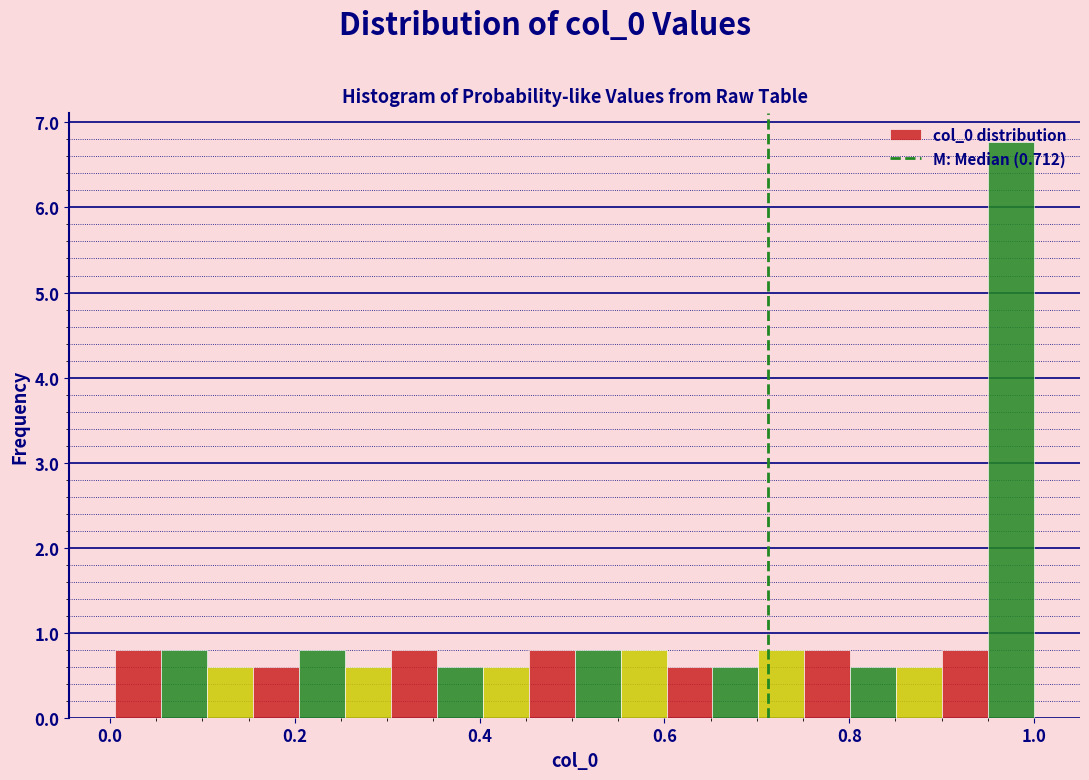

Around what value on the x-axis is the tallest bar? Give the approximate position of its centre, as read against the axis.

0.98